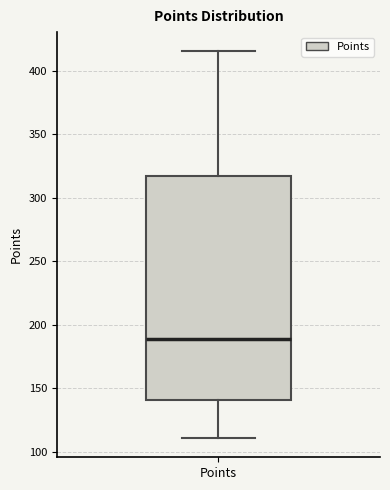

Read this box plot against the y-axis: the position of the median line, the range covered by the box, and the ends of both whiskers. The values are not printed on the chart, so give them approximately, as read against the axis.

median 190, box 140 to 315, whiskers 110 to 415